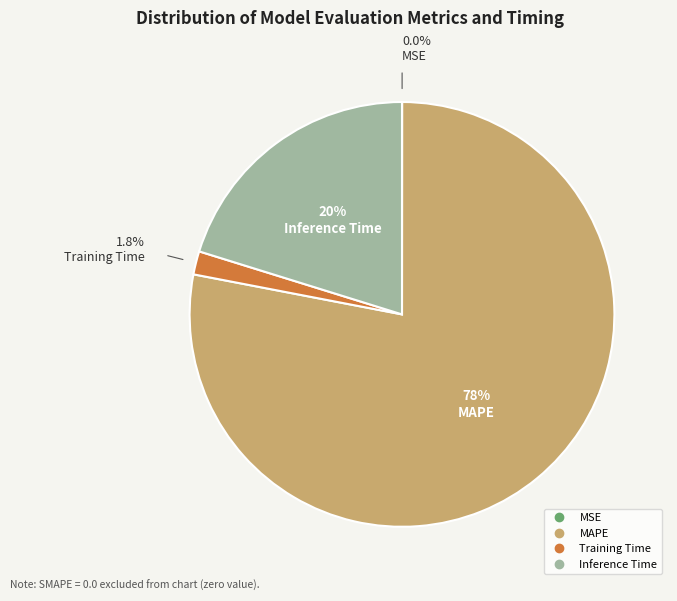

Does any single category account for the majority?

Yes